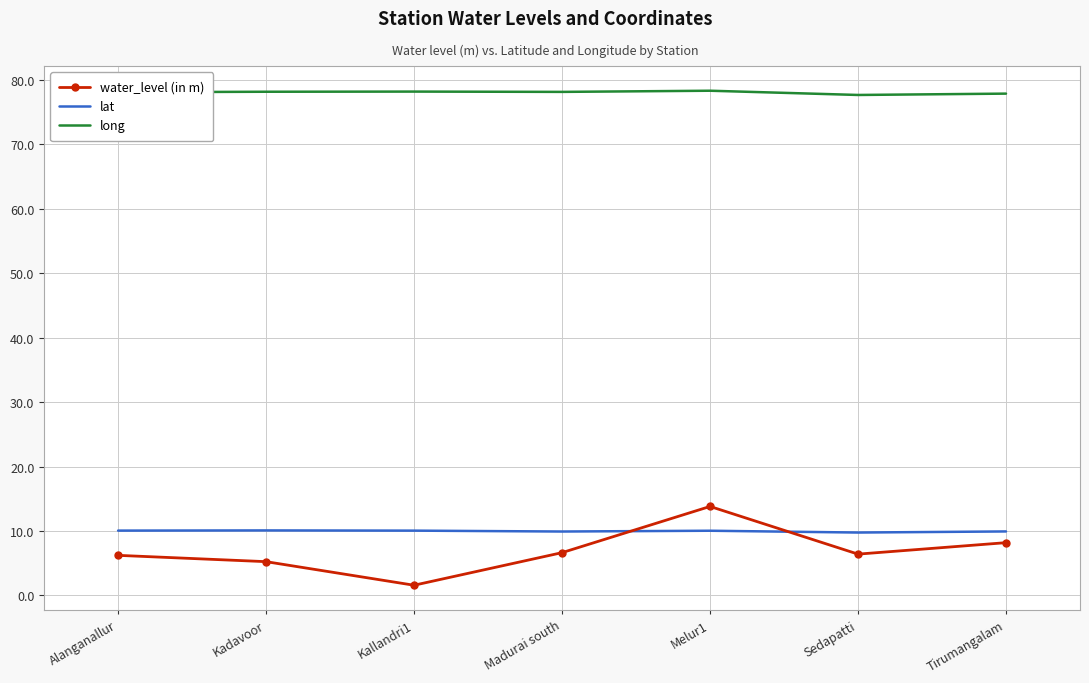

What is the lowest value of the water_level (in m) series?

1.6